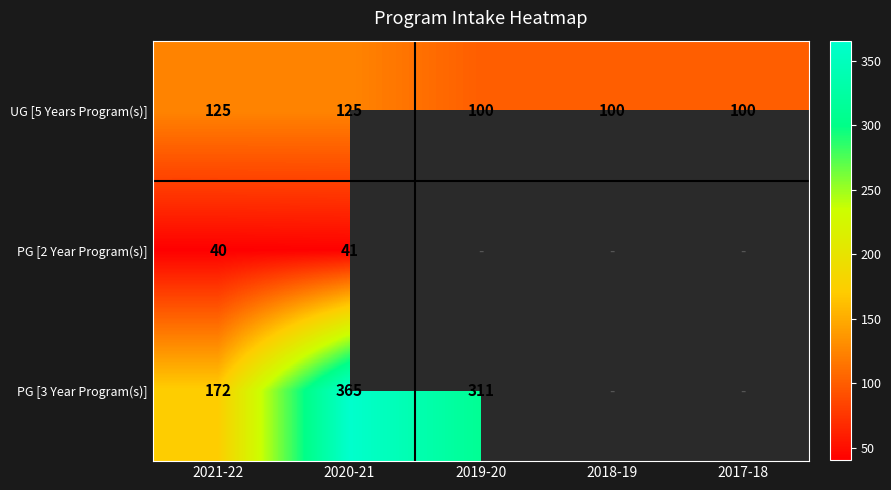

Count the number of data series in this chart.

3